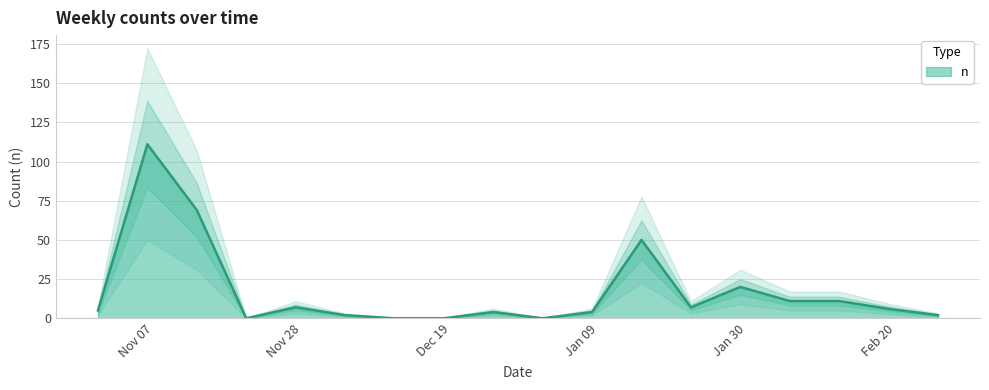

What is the average value?

17